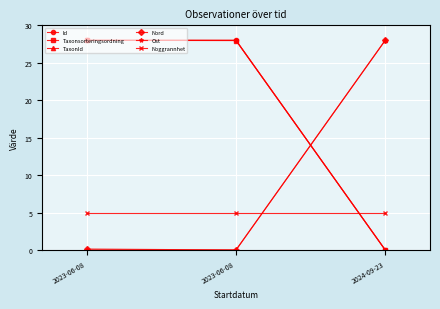

At which category is the sum across all series the highest?

2023-06-08